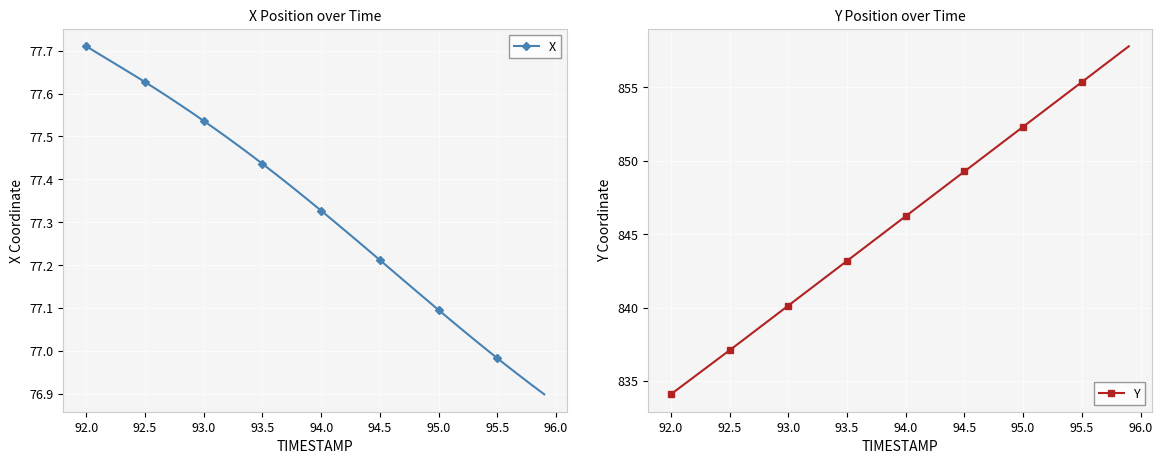

Reading right to left, list all the values displayed in this chart.

X: 76.9	76.9	76.9	77.0	77.0	77.0	77.0	77.0	77.1	77.1	77.1	77.1	77.2	77.2	77.2	77.2	77.3	77.3	77.3	77.3	77.3	77.4	77.4	77.4	77.4	77.5	77.5	77.5	77.5	77.5	77.6	77.6	77.6	77.6	77.6	77.6	77.7	77.7	77.7	77.7
Y: 857.8	857.2	856.6	856.0	855.4	854.7	854.1	853.5	852.9	852.3	851.7	851.1	850.5	849.9	849.3	848.7	848.0	847.4	846.8	846.2	845.6	845.0	844.4	843.8	843.2	842.6	842.0	841.3	840.7	840.1	839.5	838.9	838.3	837.7	837.1	836.5	835.9	835.3	834.7	834.1